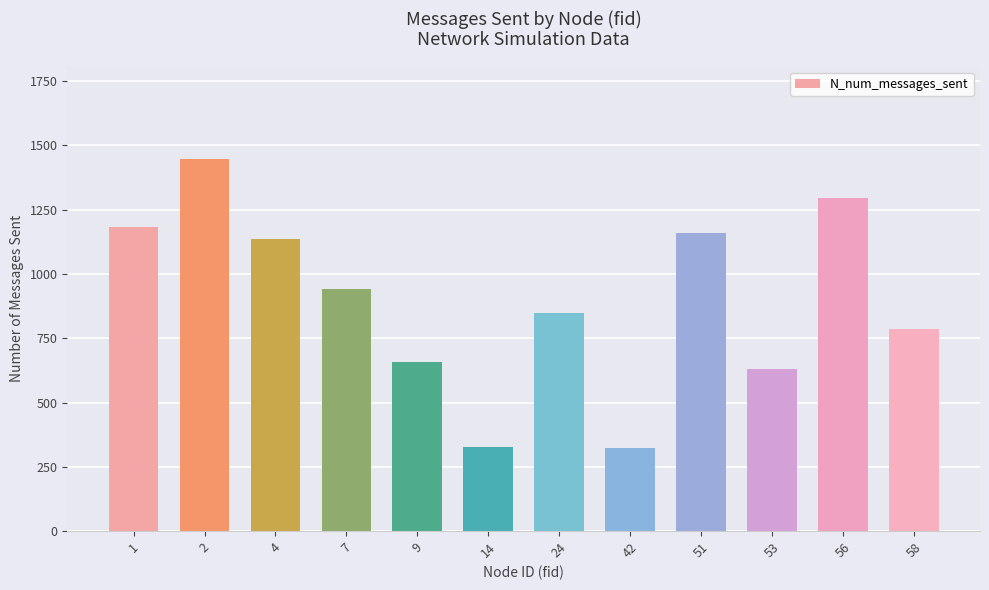

How many bars are there in total?

12